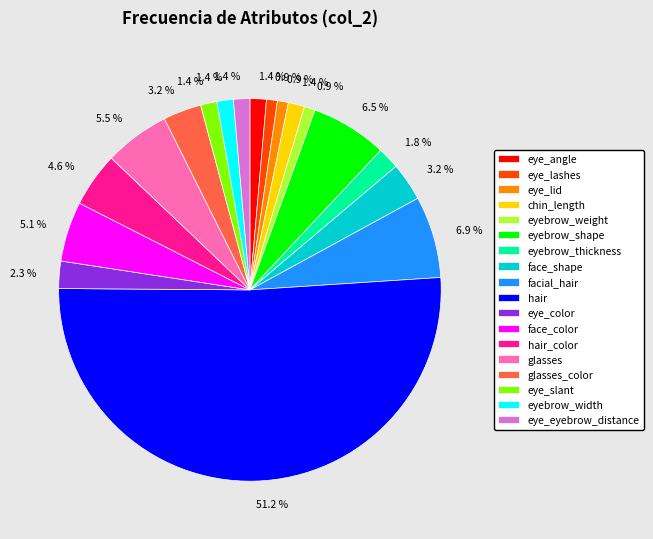

To the nearest percent, what is the difference between the largest and smallest slice percentages?

50%